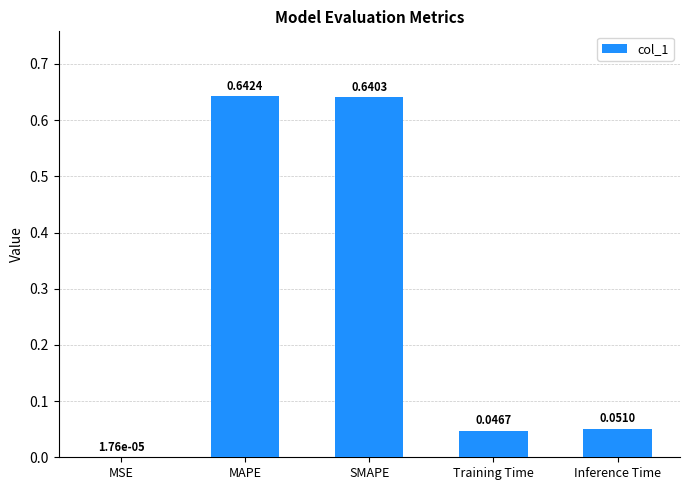

Which label corresponds to the largest value in the chart?

MAPE